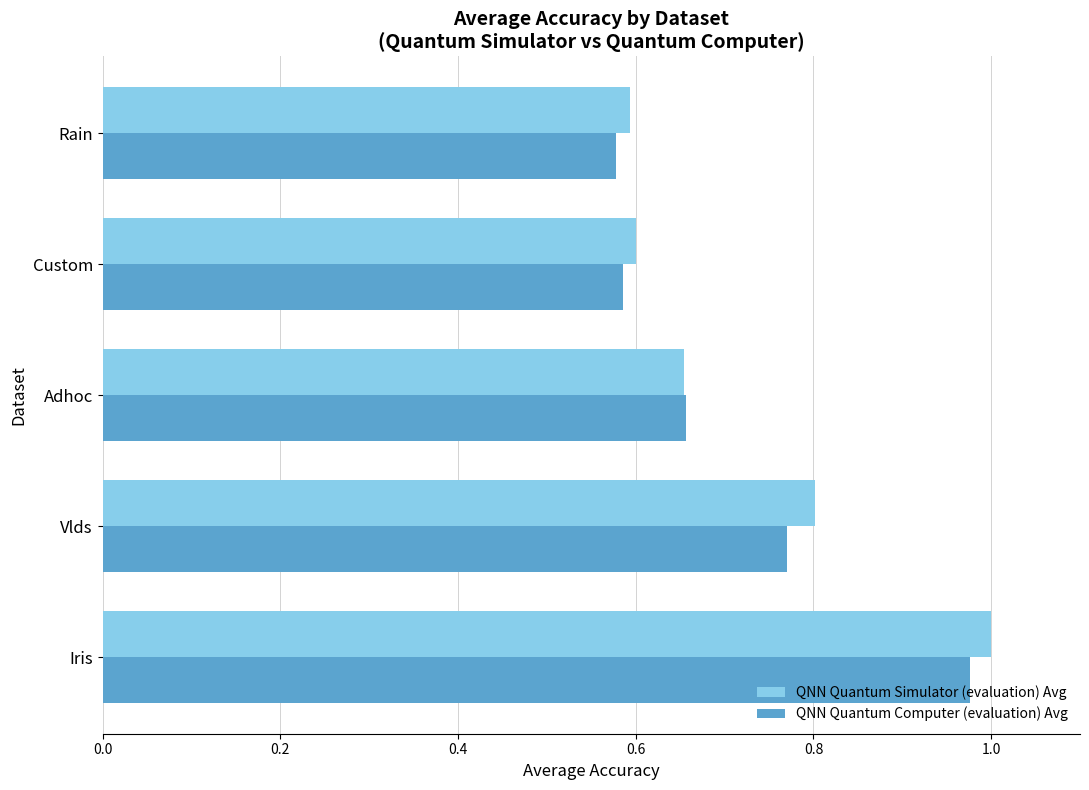

What is the difference between the QNN Quantum Simulator (evaluation) Avg values at Iris and Custom?

0.4